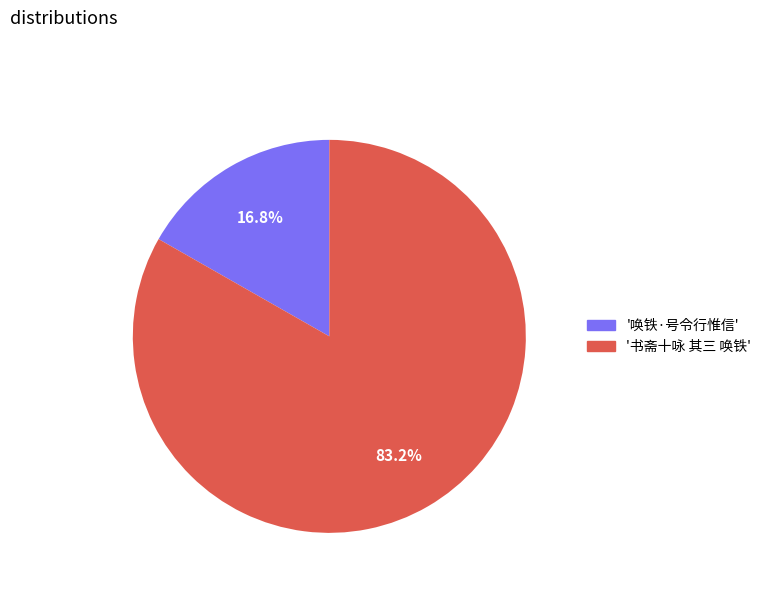

Is there any slice that represents more than half of the pie?

Yes